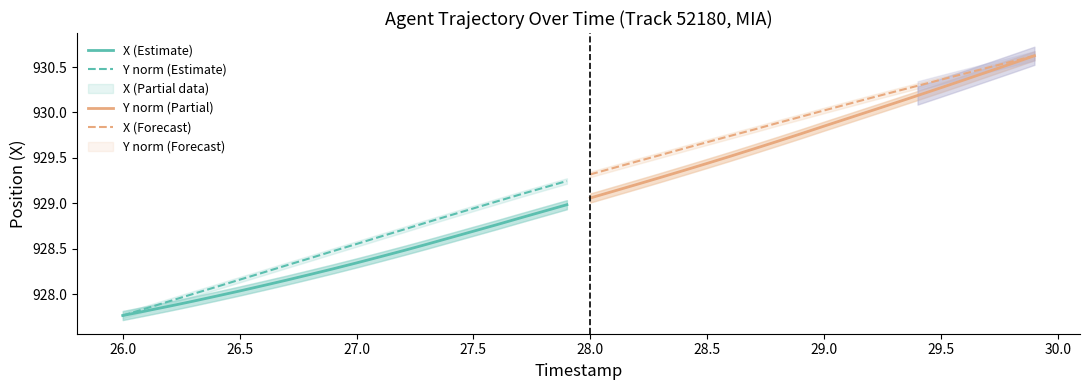

What is the label of the 15th point from the right?

28.0